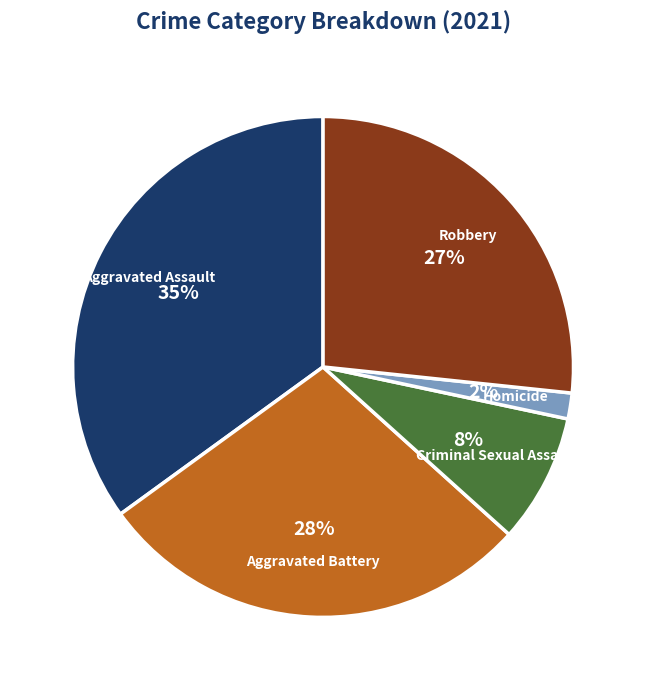

Count the number of slices in the pie.

5